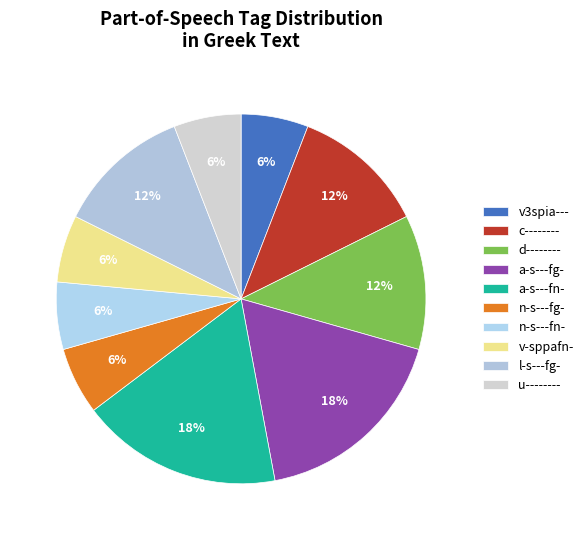

How many segments does this pie chart have?

10